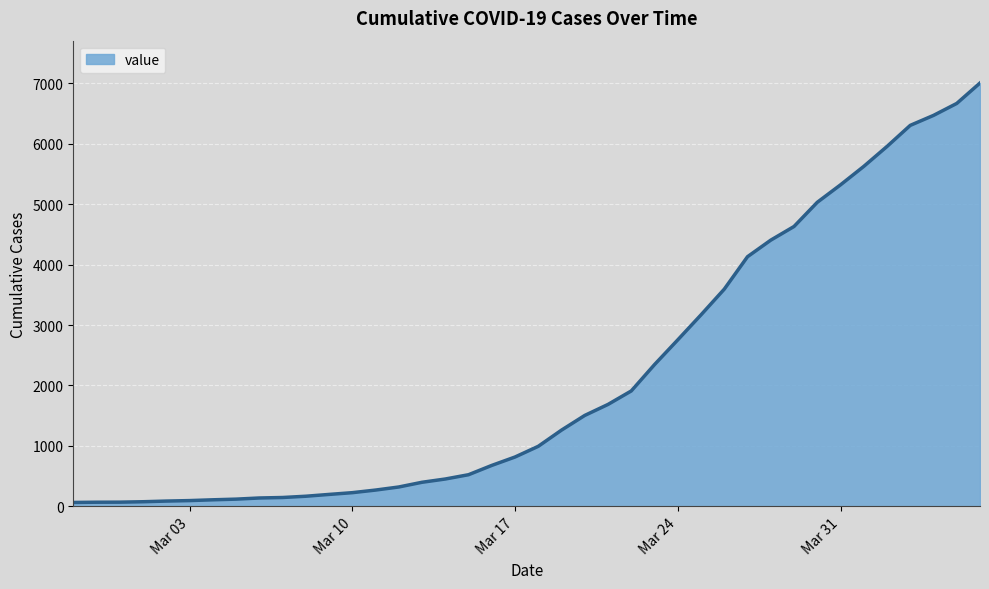

What is the difference between the maximum and minimum values?

6940